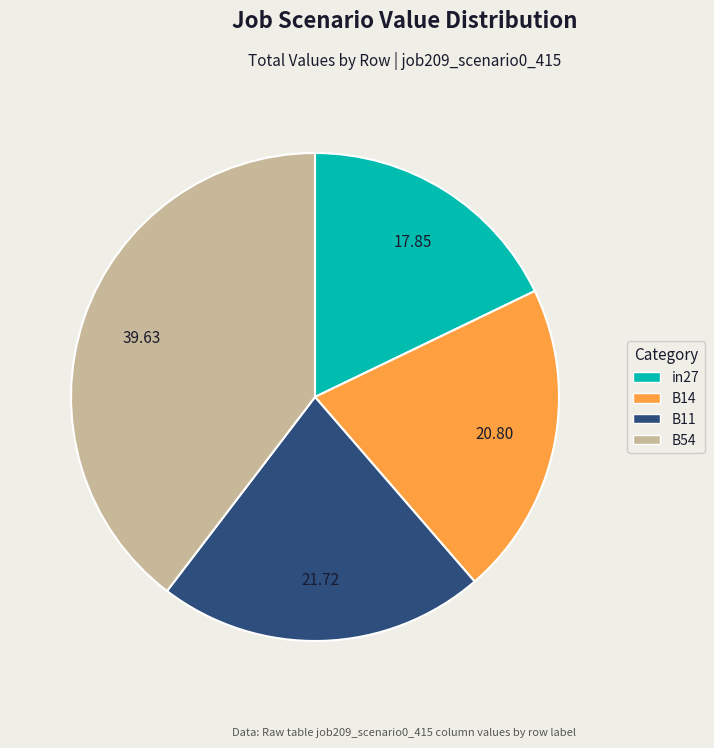

Is there a majority slice in this chart?

No